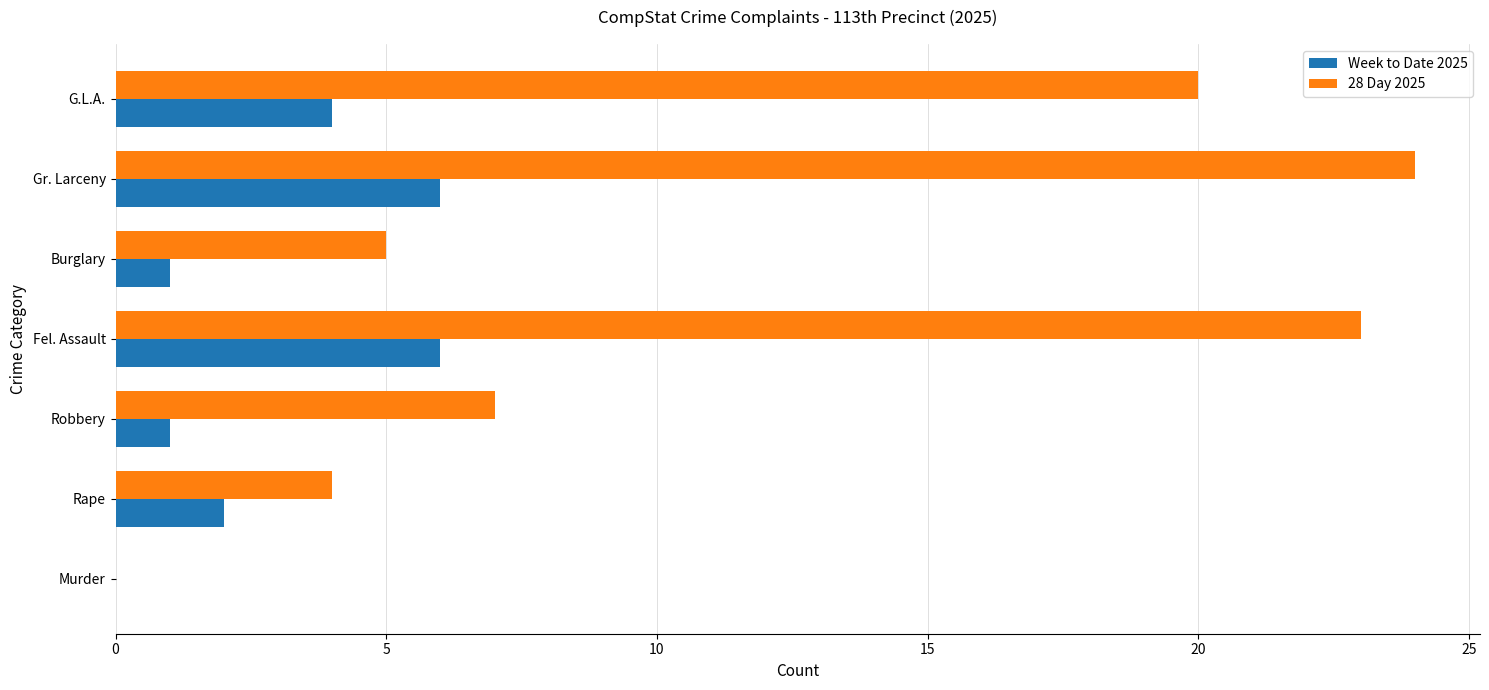

What is the sum of all 28 Day 2025 values?

83